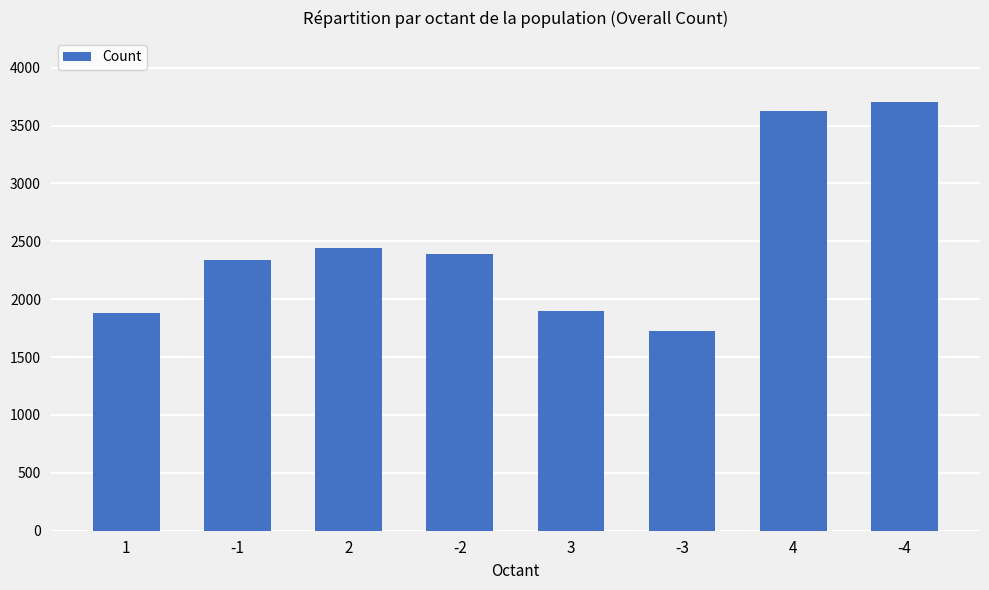

What is the value of the 5th bar from the left?

1894